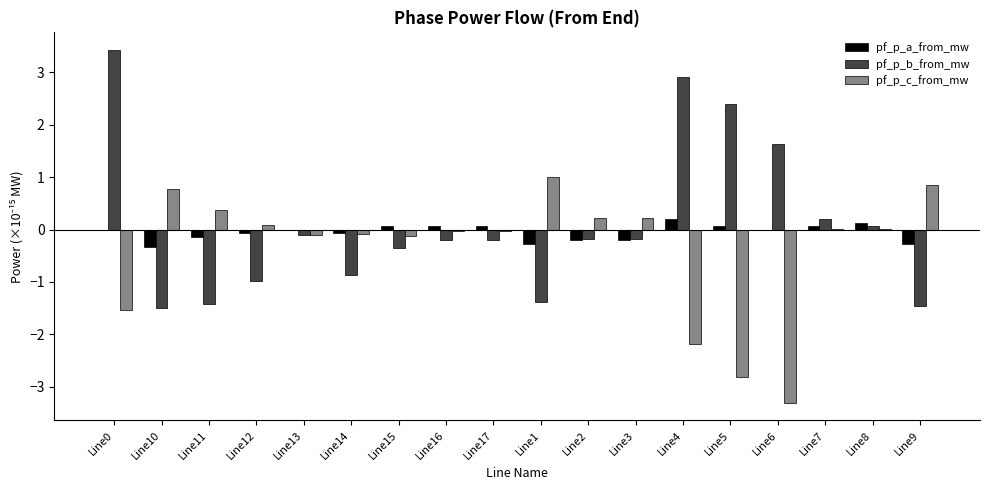

Is the value of pf_p_b_from_mw at Line5 greater than the value of pf_p_a_from_mw at Line8?

Yes